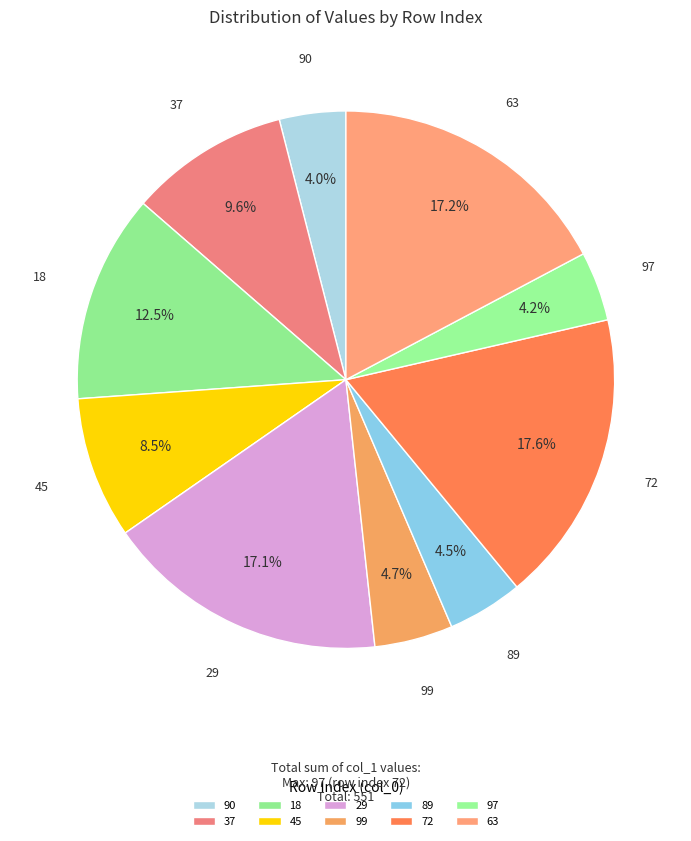

How many segments does this pie chart have?

10